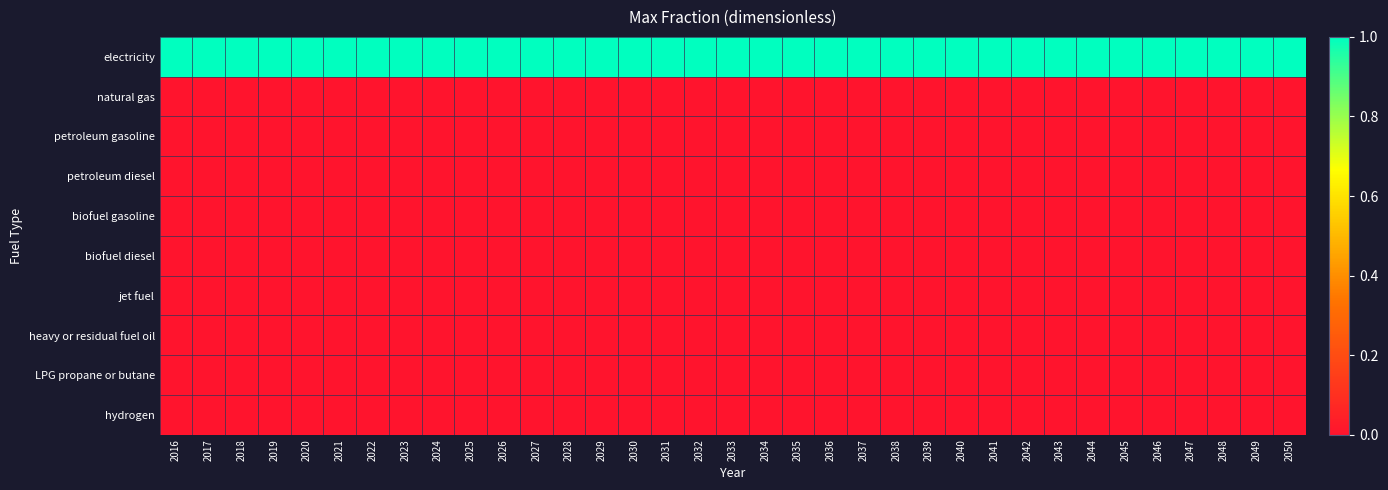

Which has a higher value, 2023 or 2036?

2023